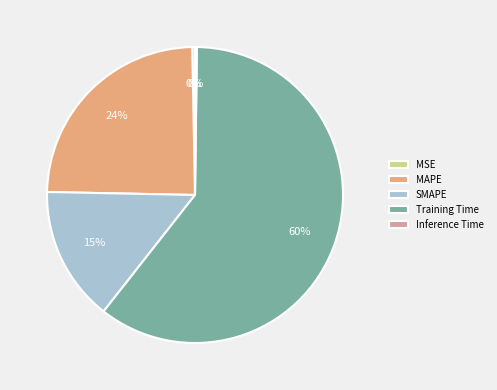

Which has a higher value, Training Time or SMAPE?

Training Time